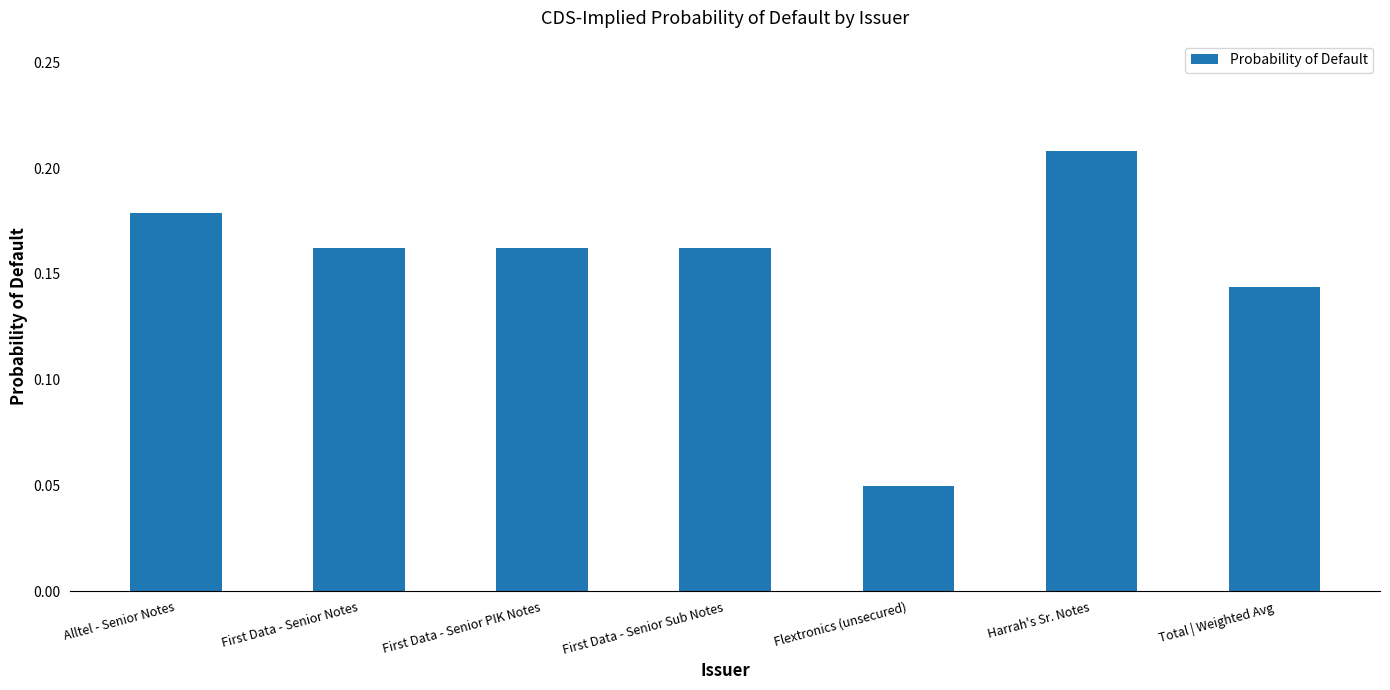

Which label corresponds to the largest value in the chart?

Harrah's Sr. Notes